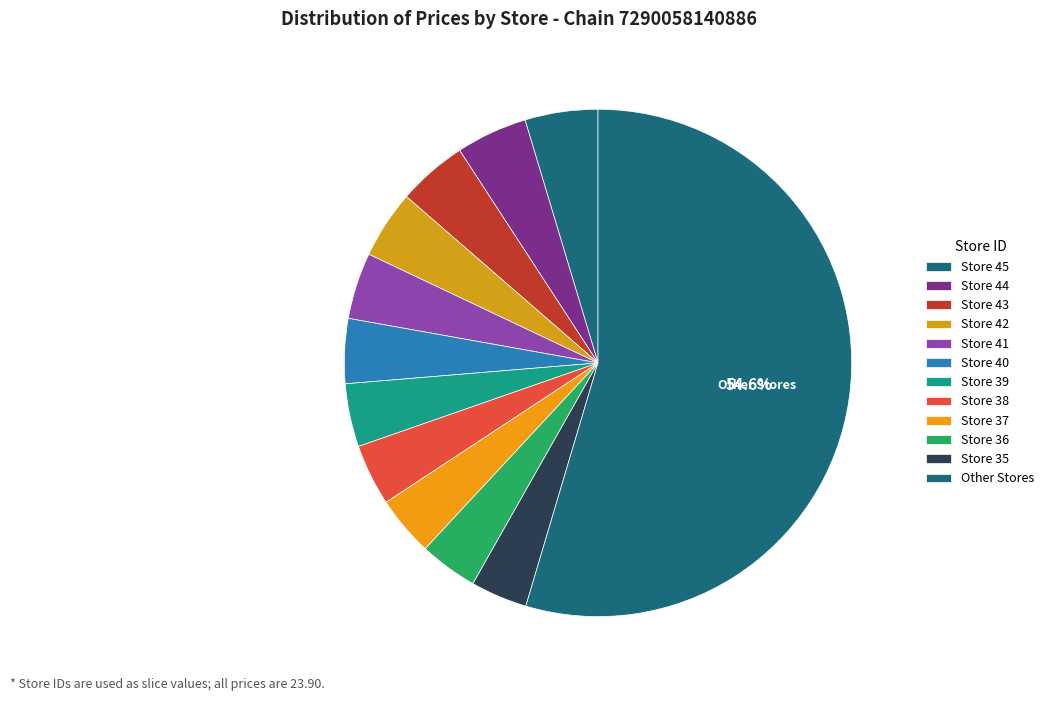

Count the number of slices in the pie.

12